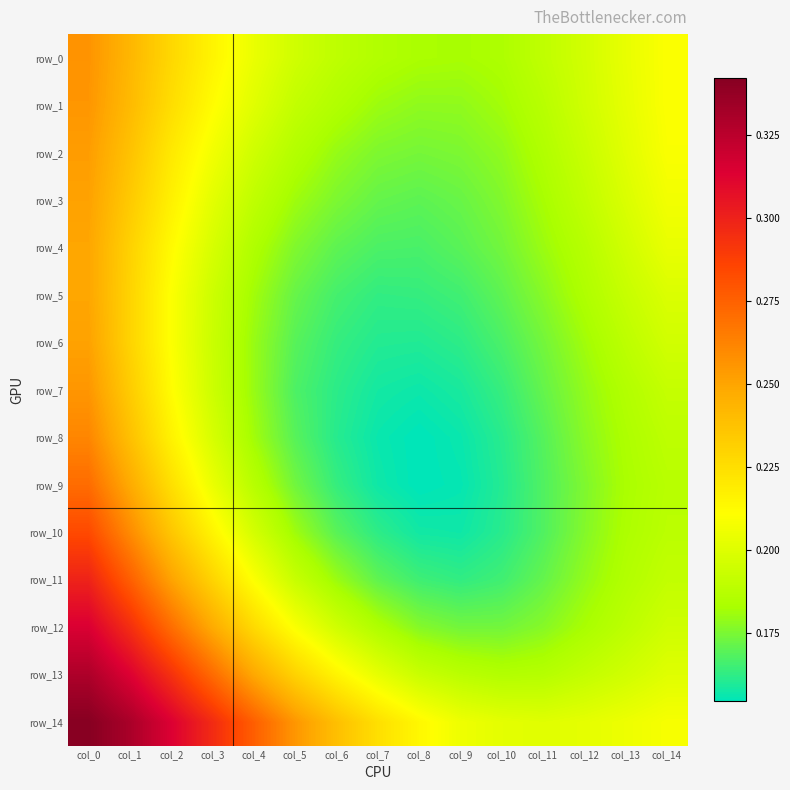

The row_5 series shows 0.2 at col_3. True or false?

True